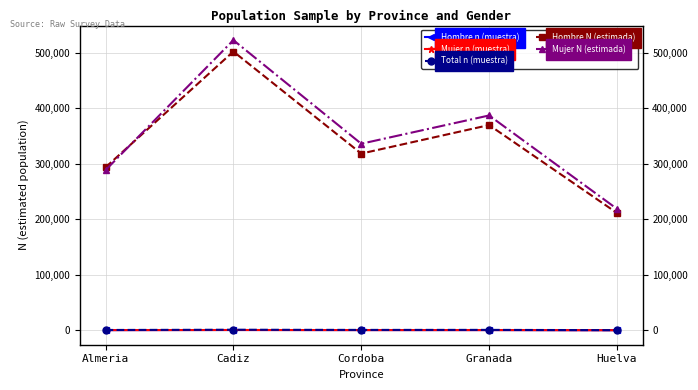

List the labels in order of Hombre N (estimada) value, smallest first.

Huelva, Almeria, Cordoba, Granada, Cadiz